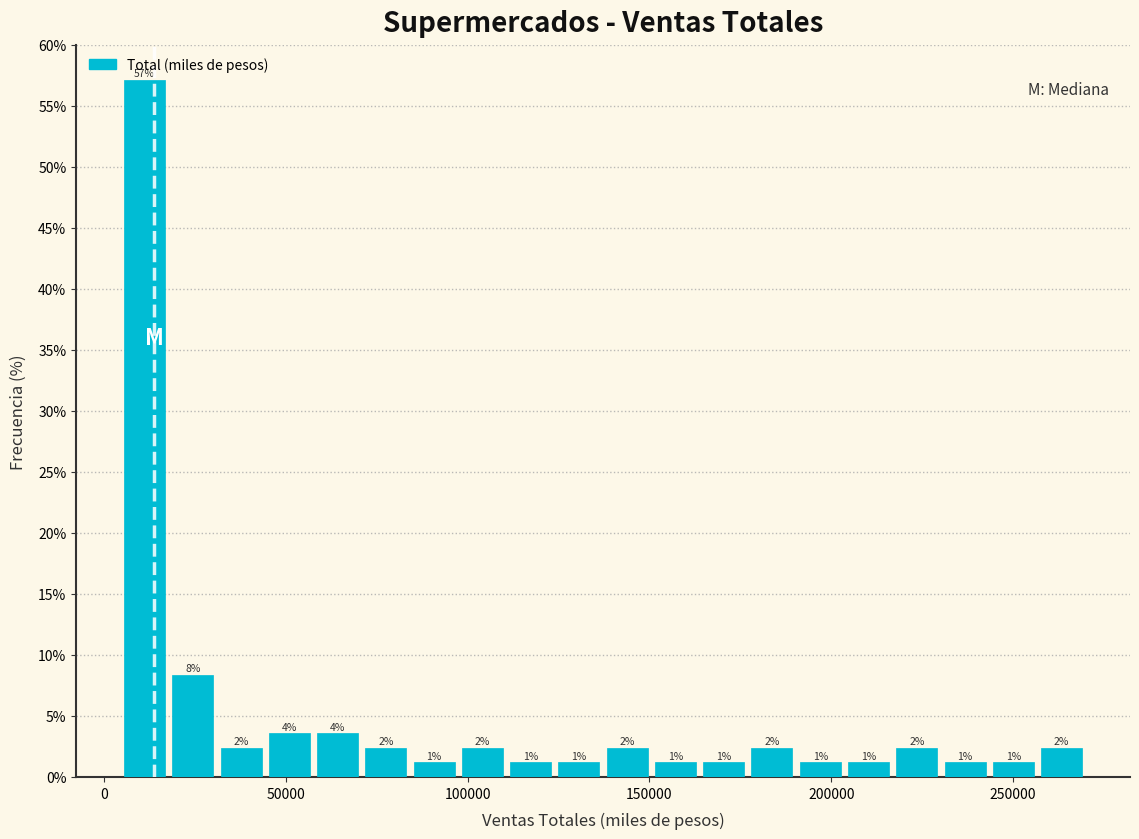

Around what value on the x-axis is the tallest bar? Give the approximate position of its centre, as read against the axis.

10000